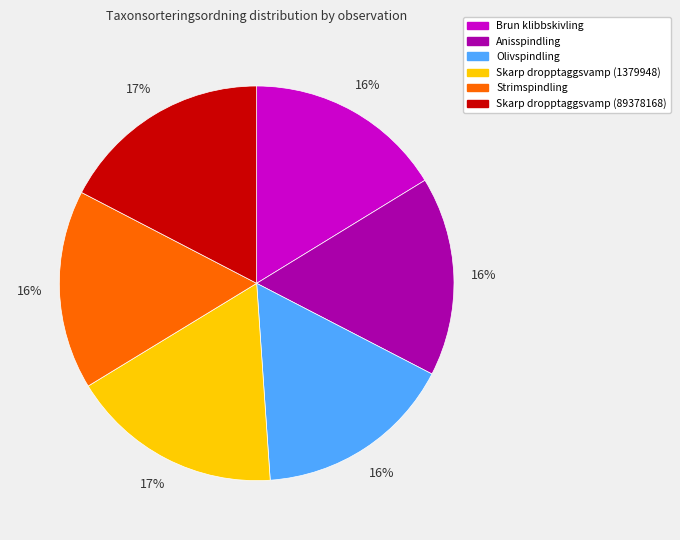

To the nearest percent, what is the difference between the largest and smallest slice percentages?

1%